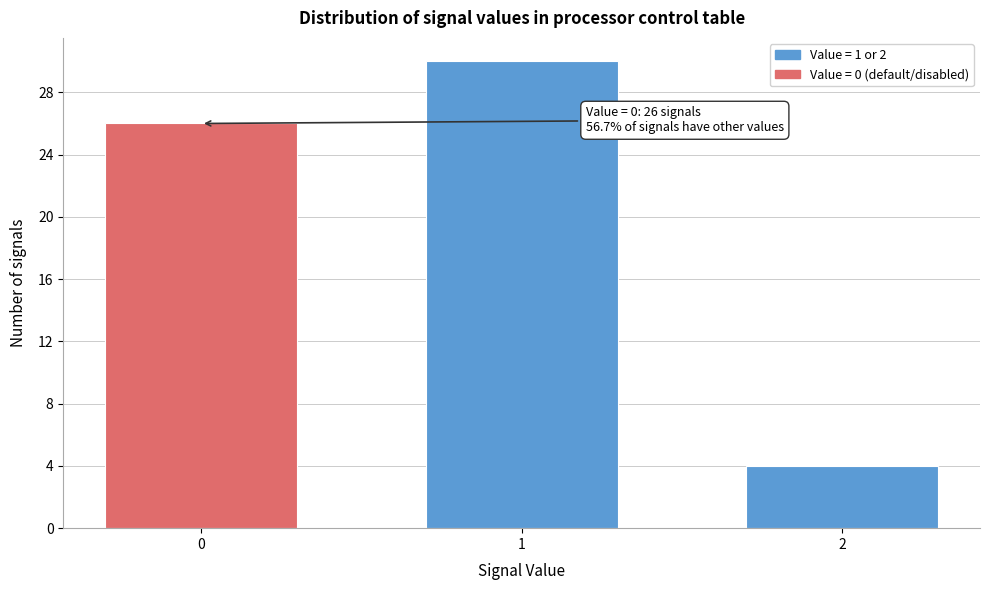

Reading left to right, list all the values displayed in this chart.

26	30	4